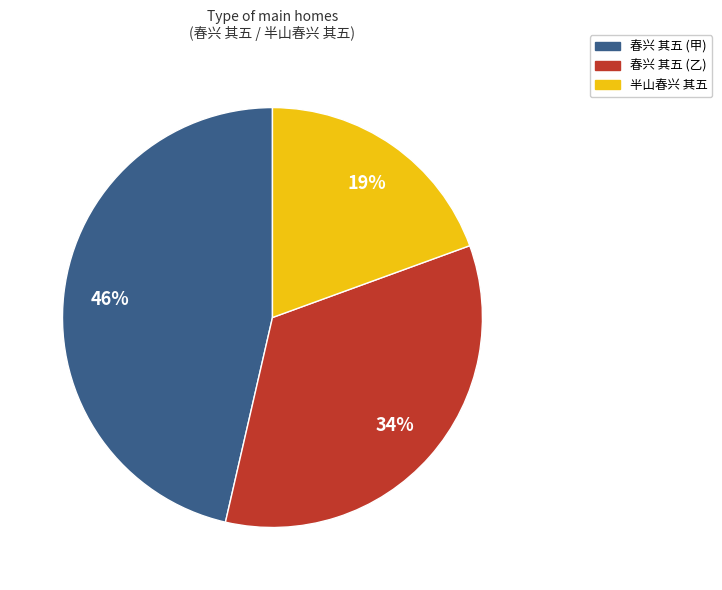

Rank the categories by value from highest to lowest.

春兴 其五 (甲), 春兴 其五 (乙), 半山春兴 其五